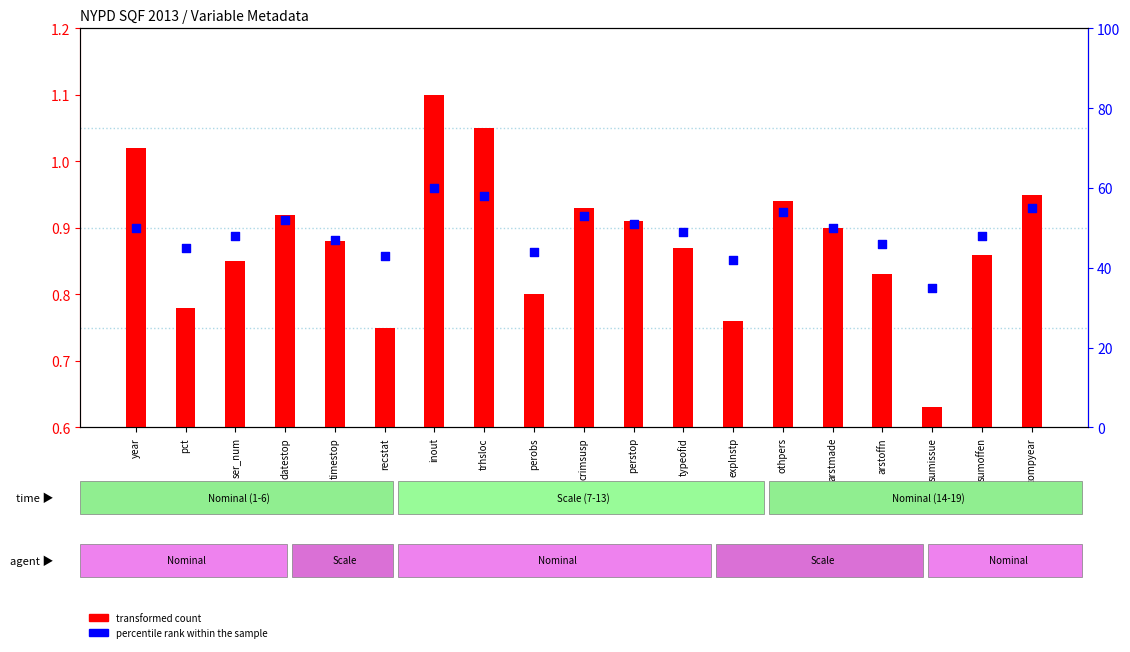

What is the total value across all series at othpers?

54.9